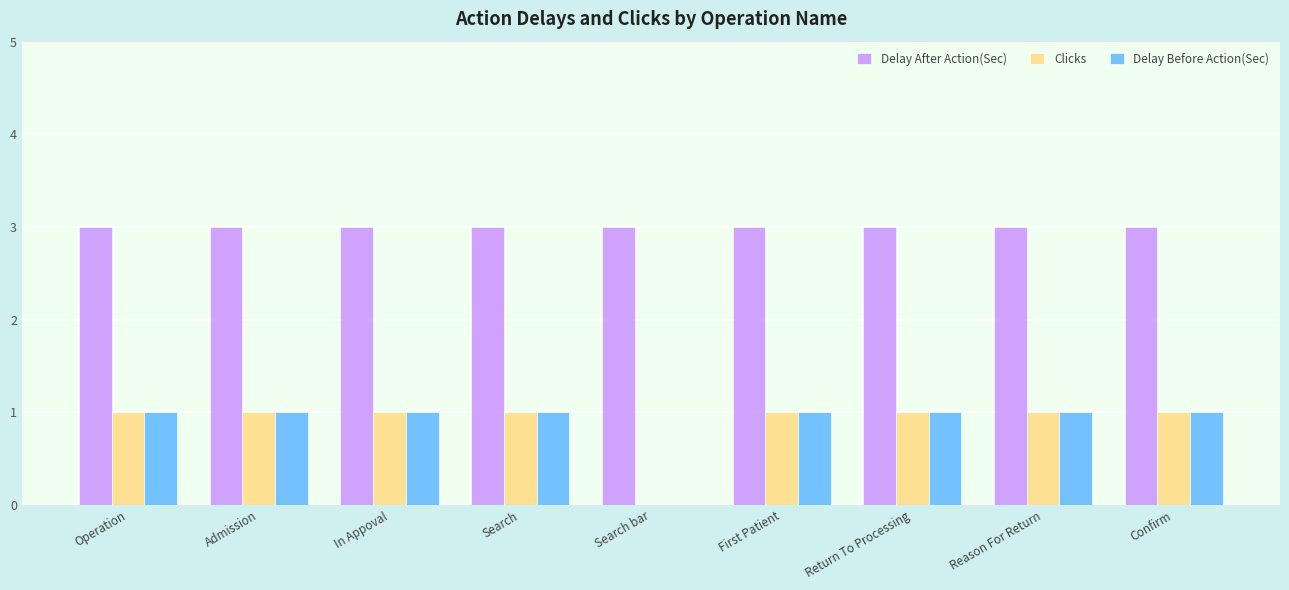

How many series are shown in this chart?

3